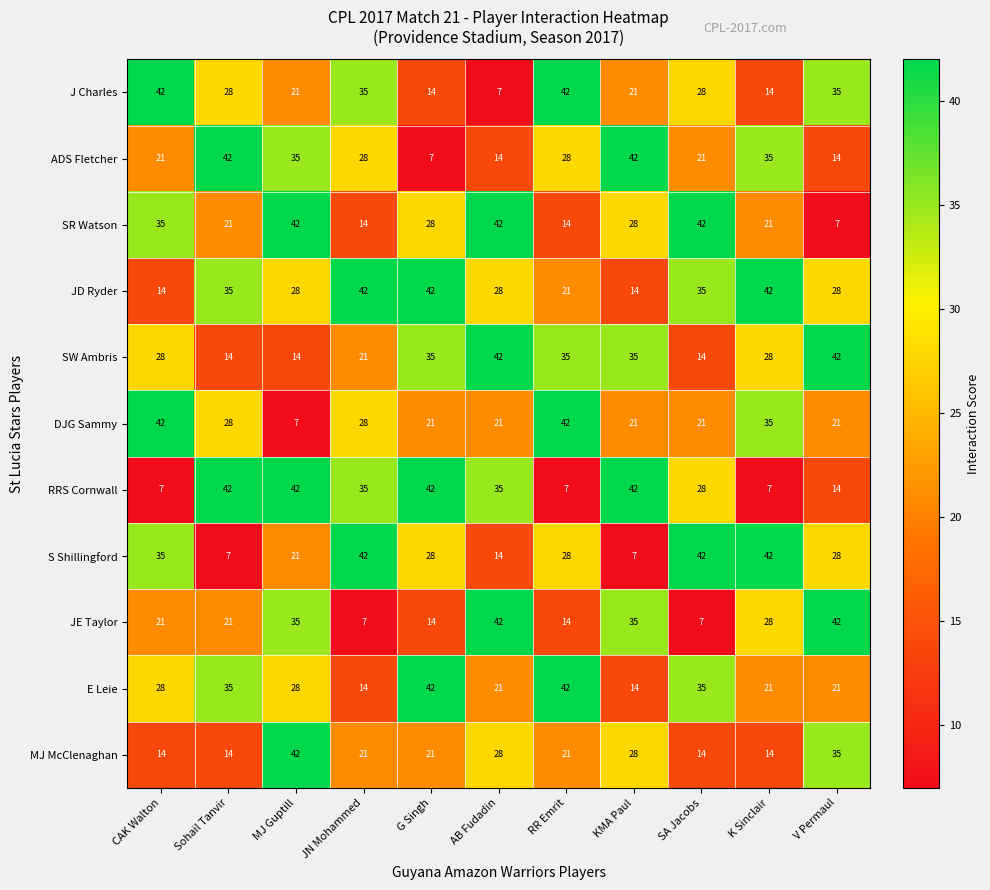

What is the sum of the JE Taylor values at V Permaul and Sohail Tanvir?

63